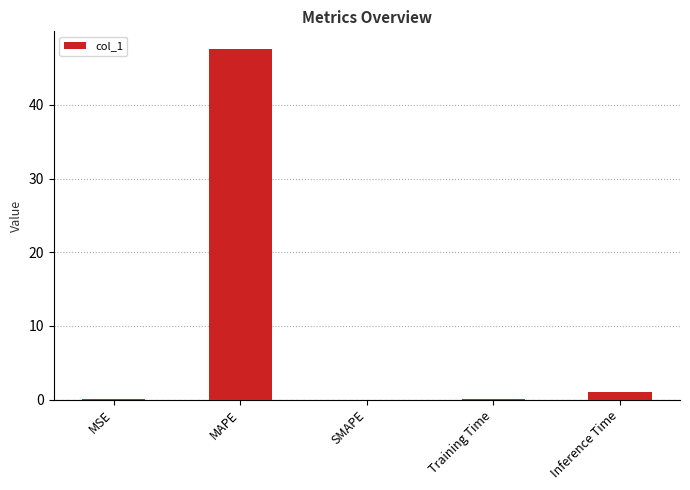

Is it true that the value at SMAPE is 26.7?

False